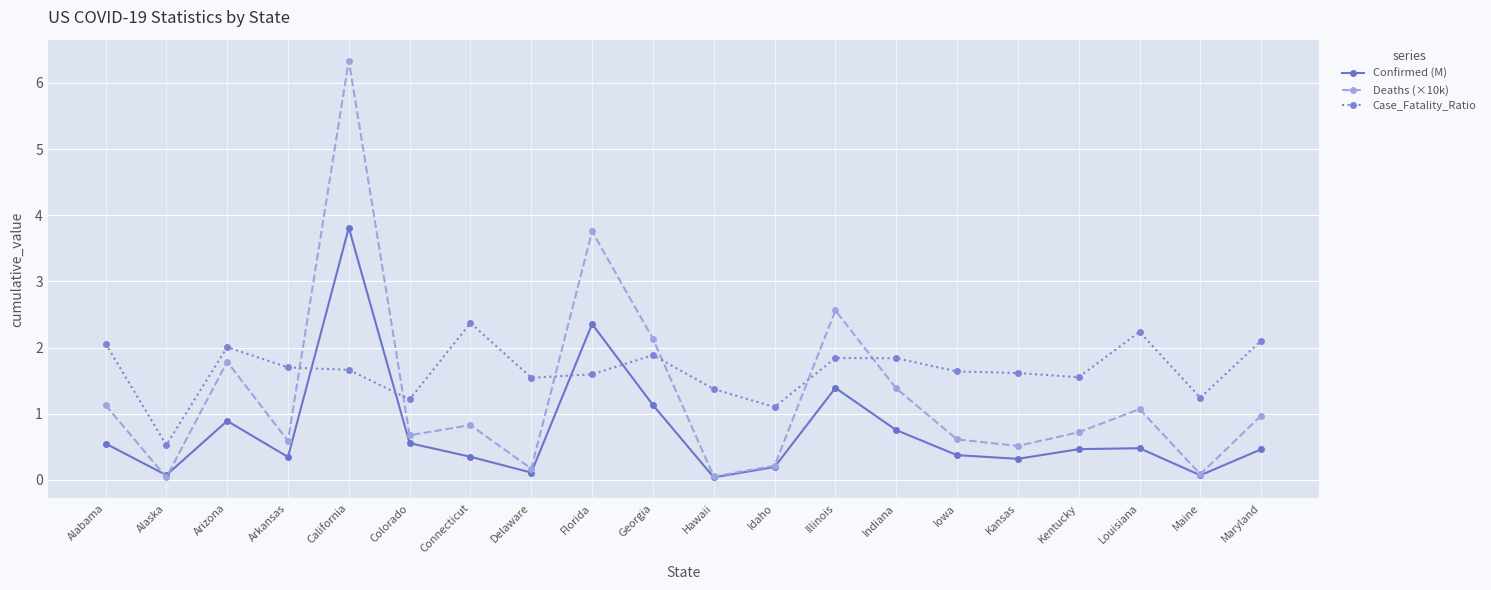

What is the difference between the Confirmed (M) values at Georgia and Florida?

1.2